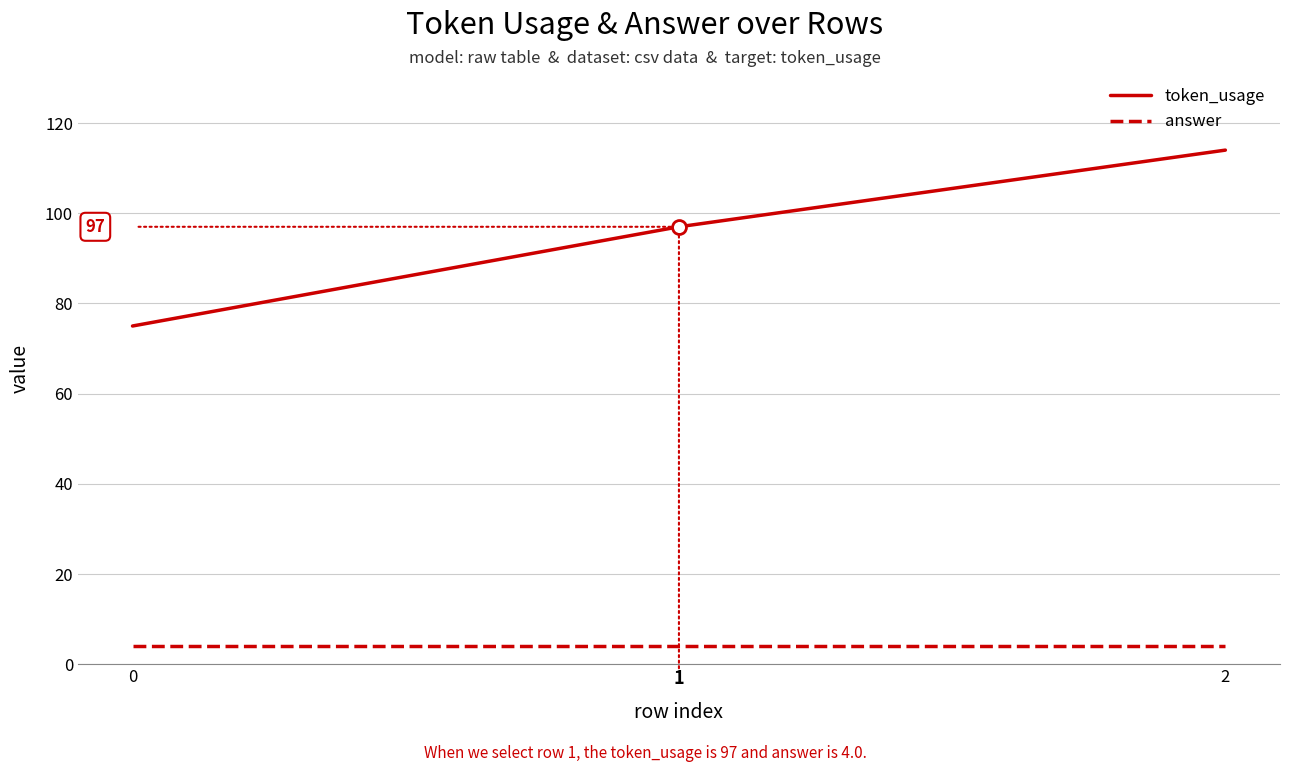

What is the total value across all series at 1?

101